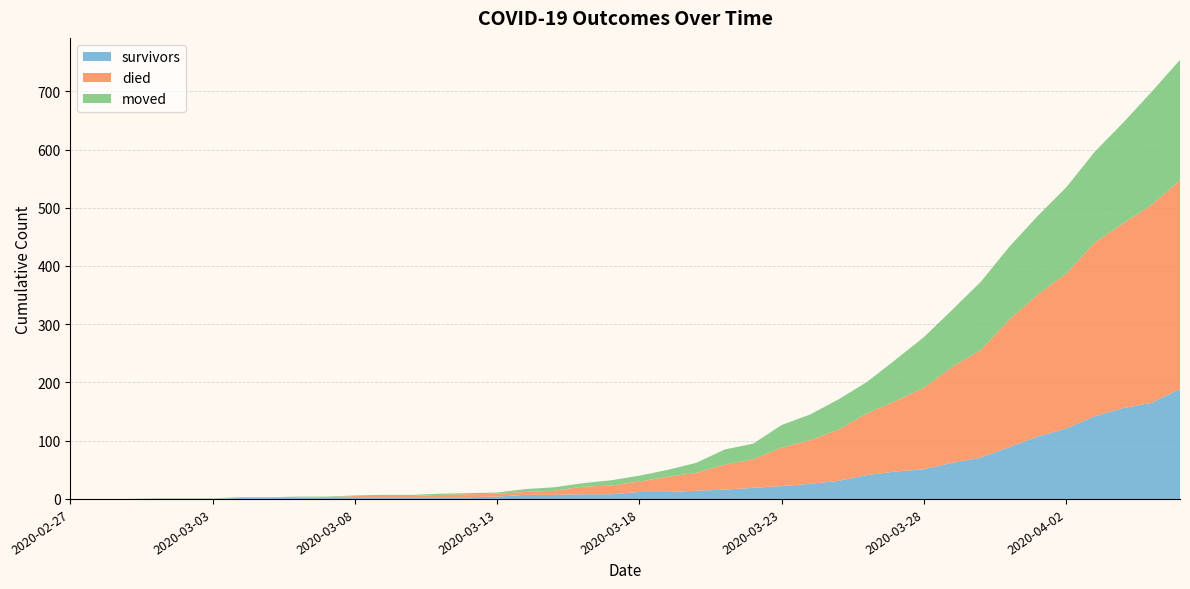

Reading left to right, extract all data points from this chart.

survivors: 2020-02-27=0	2020-02-28=0	2020-02-29=0	2020-03-01=0	2020-03-02=0	2020-03-03=0	2020-03-04=2	2020-03-05=2	2020-03-06=2	2020-03-07=3	2020-03-08=3	2020-03-09=3	2020-03-10=3	2020-03-11=3	2020-03-12=3	2020-03-13=4	2020-03-14=7	2020-03-15=7	2020-03-16=8	2020-03-17=8	2020-03-18=12	2020-03-19=12	2020-03-20=14	2020-03-21=16	2020-03-22=19	2020-03-23=22	2020-03-24=26	2020-03-25=31	2020-03-26=41	2020-03-27=47	2020-03-28=51	2020-03-29=62	2020-03-30=71	2020-03-31=89	2020-04-01=107	2020-04-02=121	2020-04-03=142	2020-04-04=156	2020-04-05=165	2020-04-06=189
died: 2020-02-27=0	2020-02-28=0	2020-02-29=0	2020-03-01=0	2020-03-02=0	2020-03-03=0	2020-03-04=0	2020-03-05=0	2020-03-06=0	2020-03-07=0	2020-03-08=2	2020-03-09=2	2020-03-10=2	2020-03-11=4	2020-03-12=5	2020-03-13=5	2020-03-14=5	2020-03-15=7	2020-03-16=13	2020-03-17=15	2020-03-18=18	2020-03-19=26	2020-03-20=31	2020-03-21=43	2020-03-22=49	2020-03-23=66	2020-03-24=75	2020-03-25=88	2020-03-26=106	2020-03-27=121	2020-03-28=140	2020-03-29=165	2020-03-30=185	2020-03-31=219	2020-04-01=244	2020-04-02=266	2020-04-03=298	2020-04-04=317	2020-04-05=340	2020-04-06=358
moved: 2020-02-27=0	2020-02-28=0	2020-02-29=0	2020-03-01=1	2020-03-02=1	2020-03-03=1	2020-03-04=1	2020-03-05=1	2020-03-06=2	2020-03-07=1	2020-03-08=1	2020-03-09=2	2020-03-10=2	2020-03-11=2	2020-03-12=2	2020-03-13=2	2020-03-14=5	2020-03-15=6	2020-03-16=6	2020-03-17=9	2020-03-18=10	2020-03-19=12	2020-03-20=17	2020-03-21=26	2020-03-22=27	2020-03-23=39	2020-03-24=44	2020-03-25=52	2020-03-26=54	2020-03-27=71	2020-03-28=87	2020-03-29=98	2020-03-30=117	2020-03-31=125	2020-04-01=135	2020-04-02=148	2020-04-03=156	2020-04-04=173	2020-04-05=194	2020-04-06=207